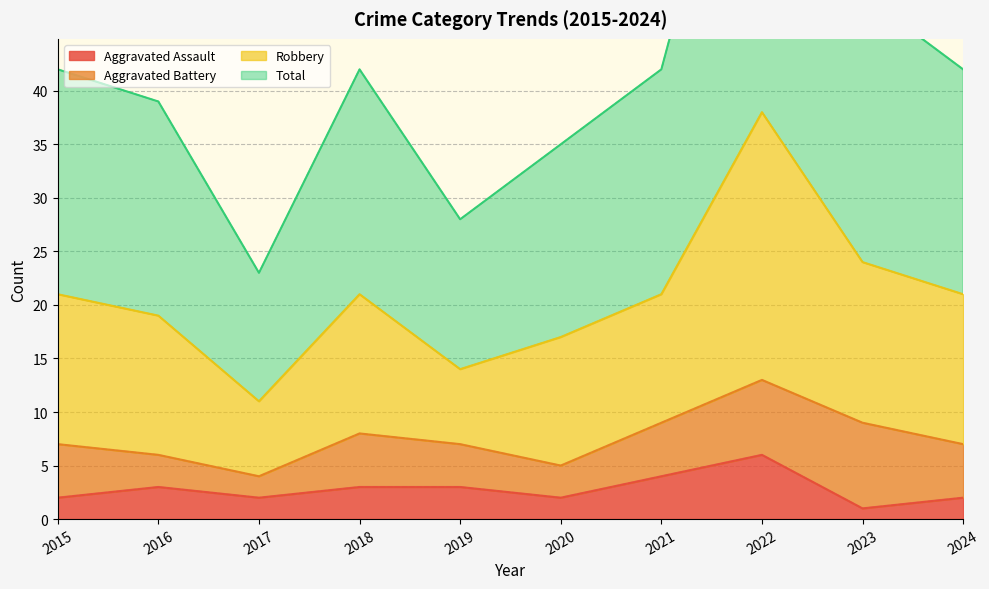

List the labels in order of Total value, smallest first.

2017, 2019, 2020, 2016, 2015, 2018, 2021, 2024, 2023, 2022